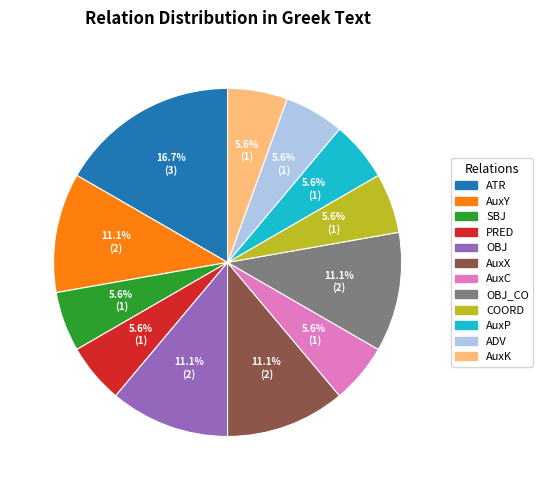

Combined, what portion of the pie is ADV and OBJ_CO?

16.7%